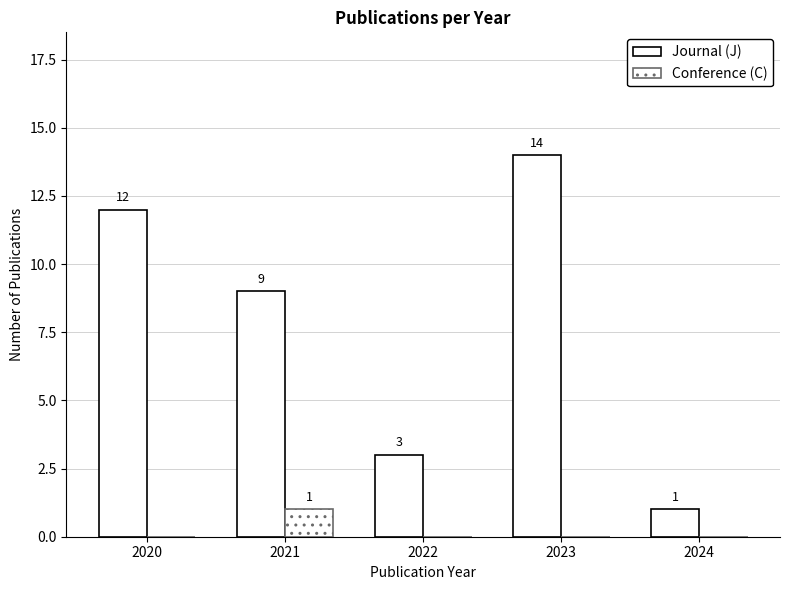

Reading right to left, transcribe all the data shown in this chart.

Journal (J): 2024=1	2023=14	2022=3	2021=9	2020=12
Conference (C): 2024=0	2023=0	2022=0	2021=1	2020=0